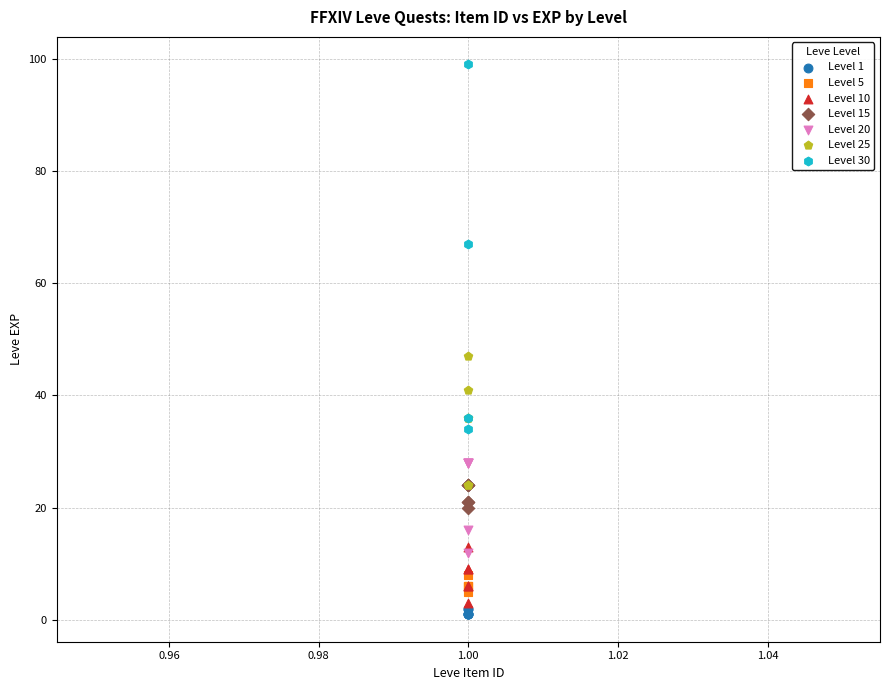

What are all the series names shown in the legend?

Level 1, Level 5, Level 10, Level 15, Level 20, Level 25, Level 30